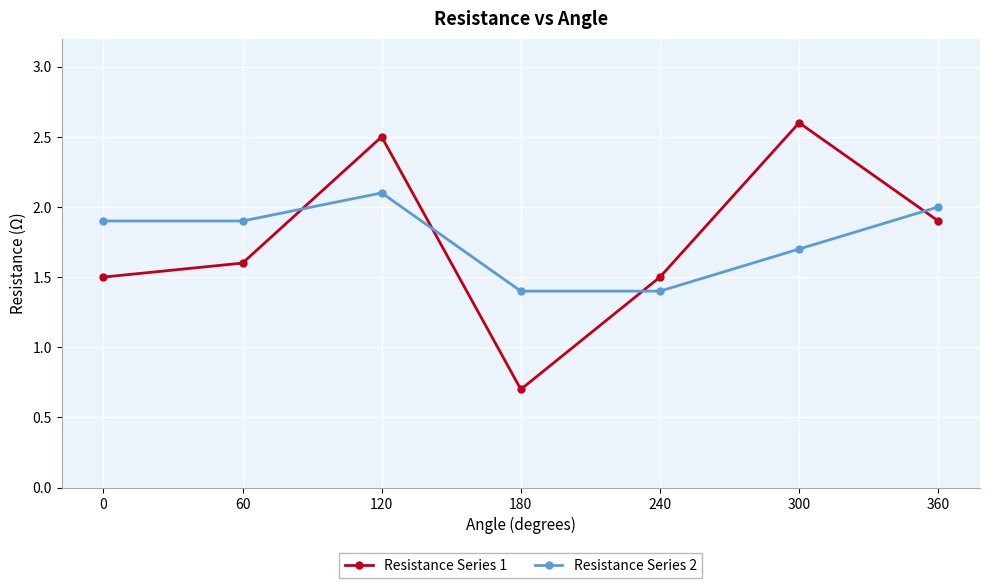

Which label corresponds to the smallest value in the chart?

180